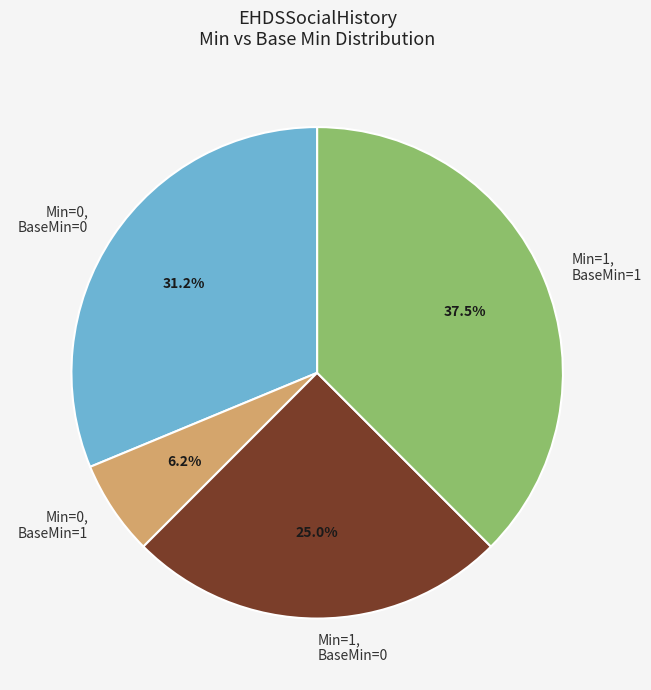

Which category has the smallest portion of the pie?

Min=0, BaseMin=1